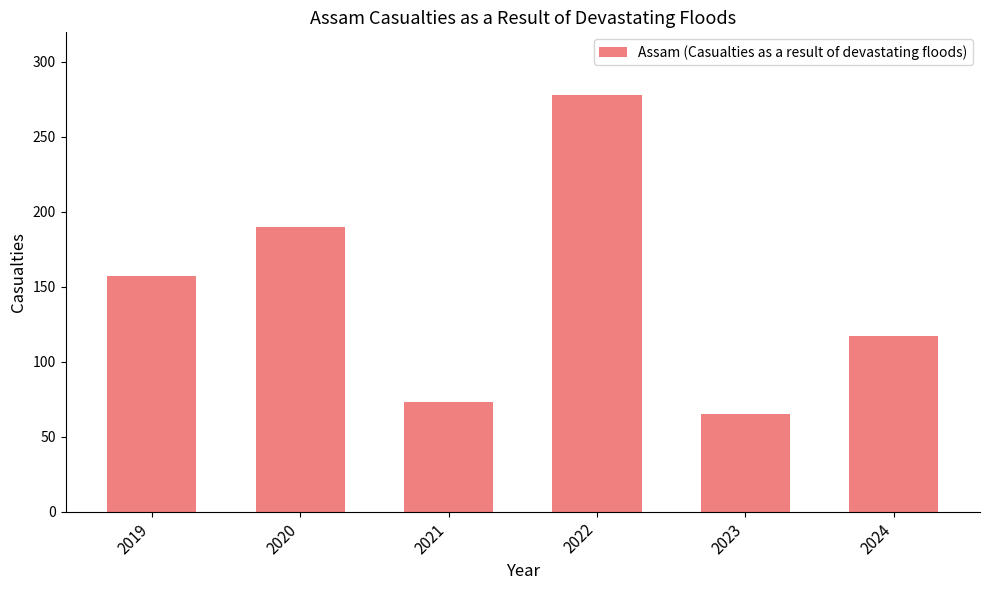

What is the sum of all values?

880